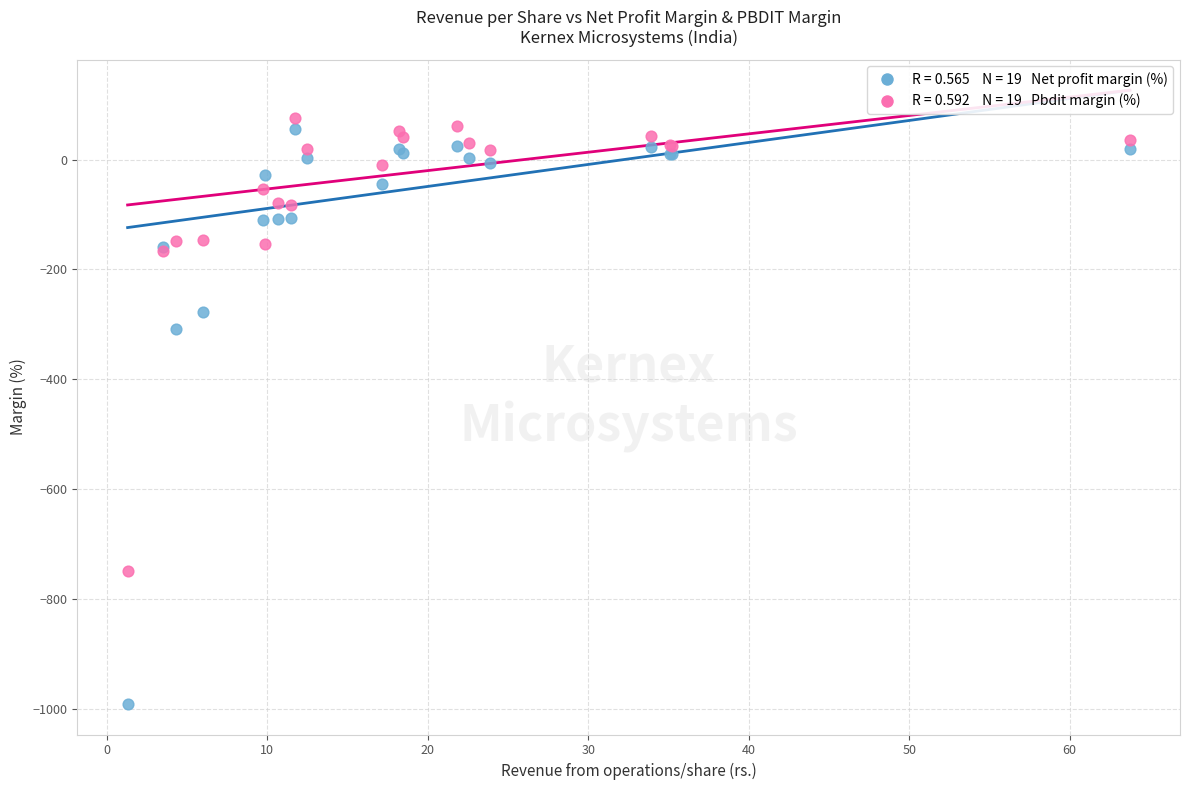

Across all series, what Y value is closest to -457?

-309.3